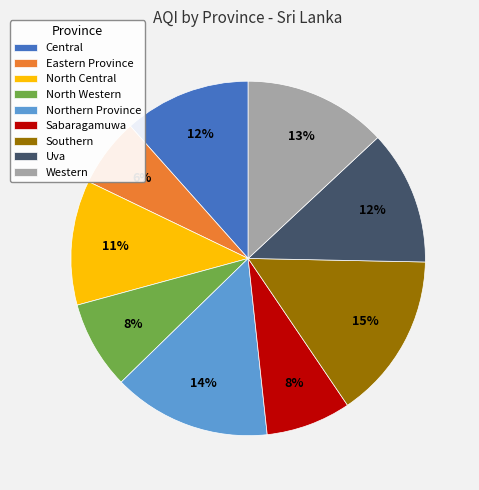

Approximately how many times larger is the value at Sabaragamuwa compared to Western?

0.6